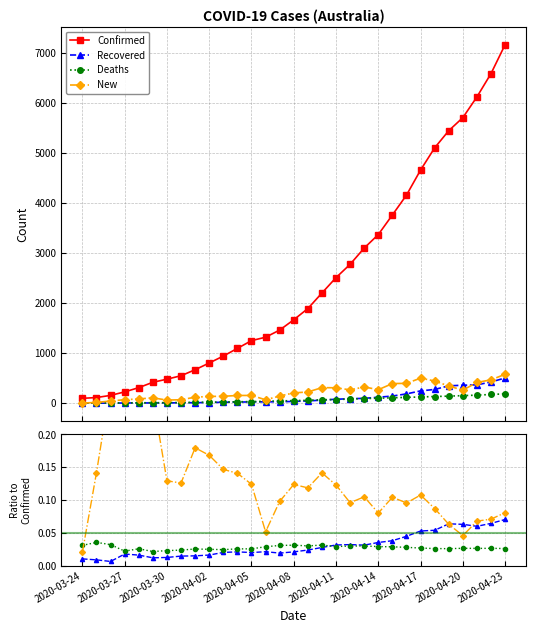

What position from the right is 19?

12